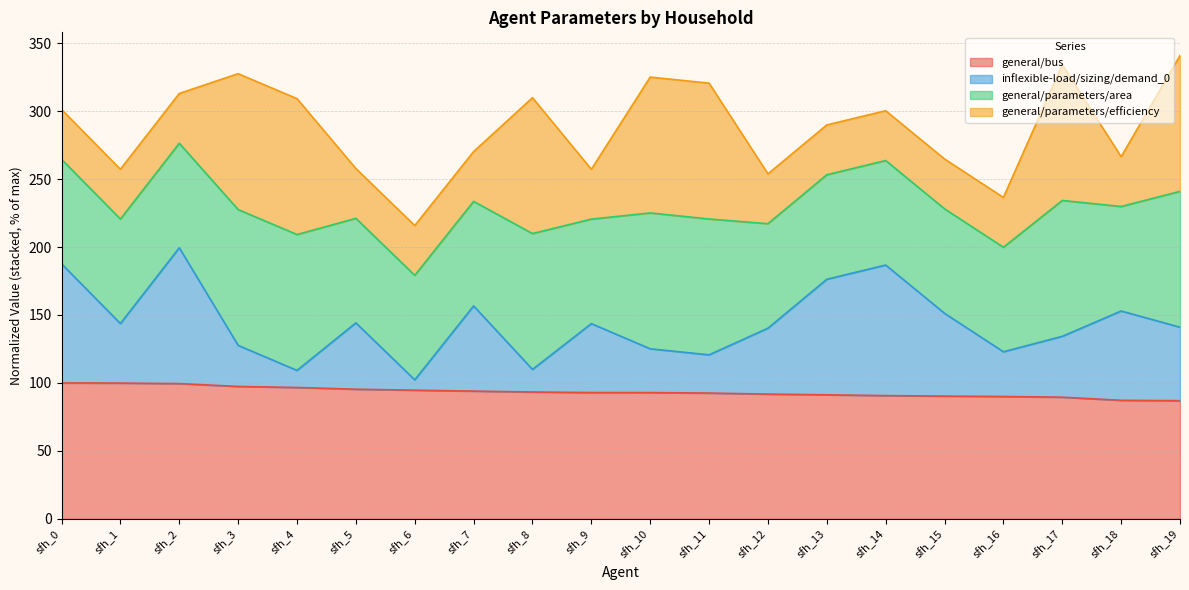

Does the chart display data point markers on the line(s)?

No